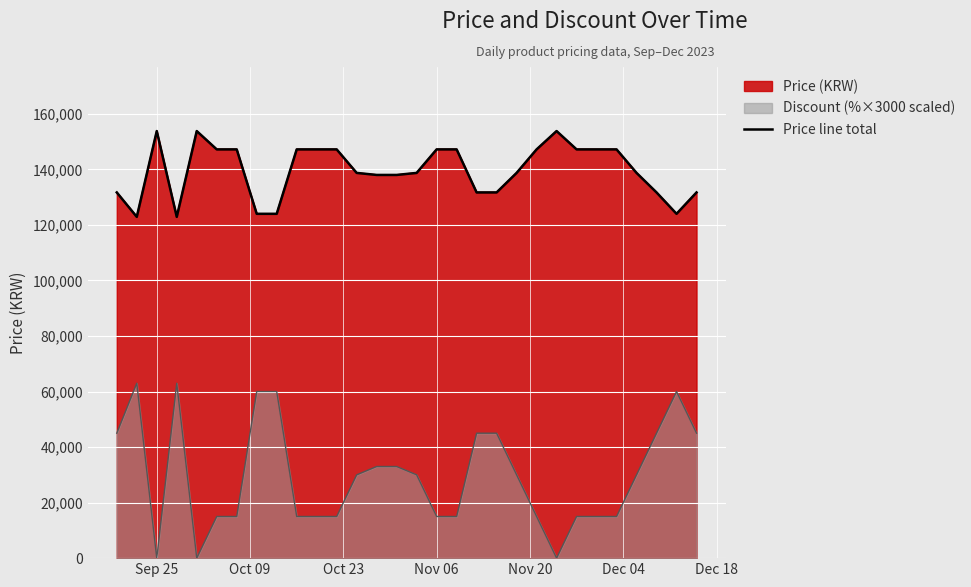

What is the average value?

139594